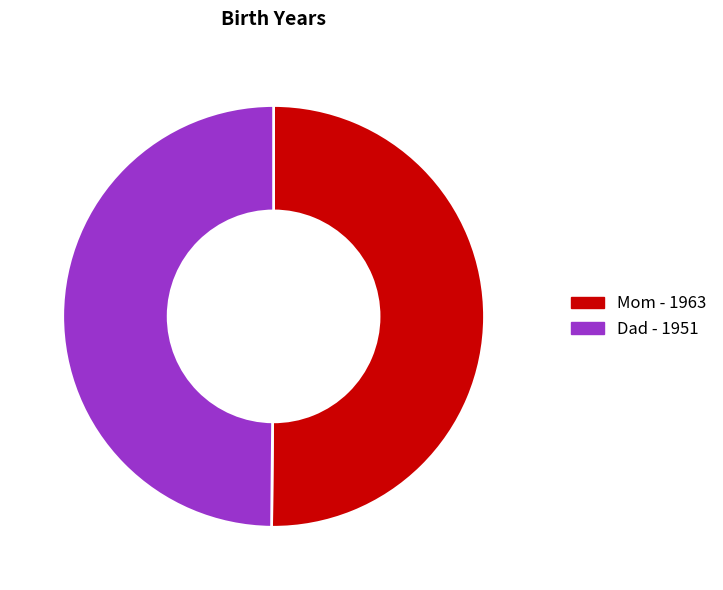

Approximately how many times larger is the value at Dad compared to Mom?

1.0